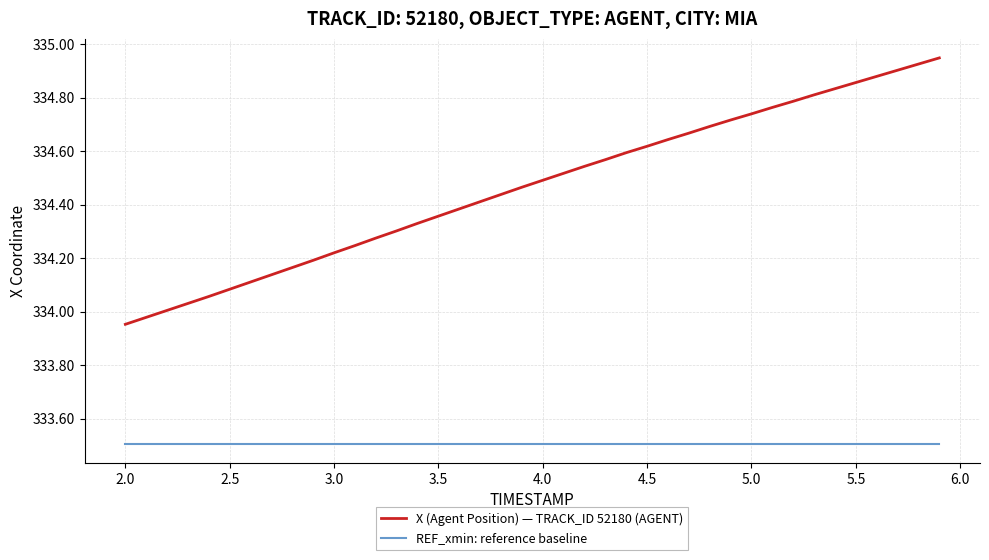

What is the maximum value for REF_xmin: reference baseline?

333.5